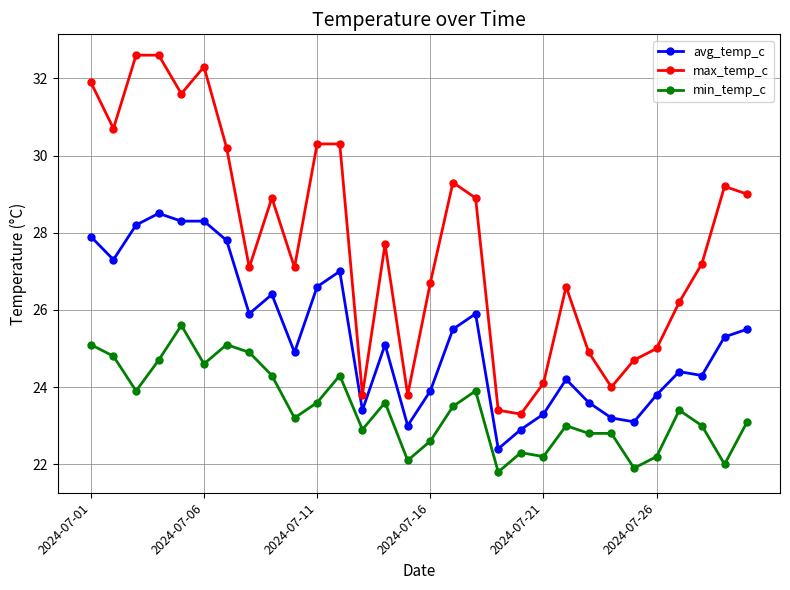

Does the chart display data point markers on the line(s)?

Yes